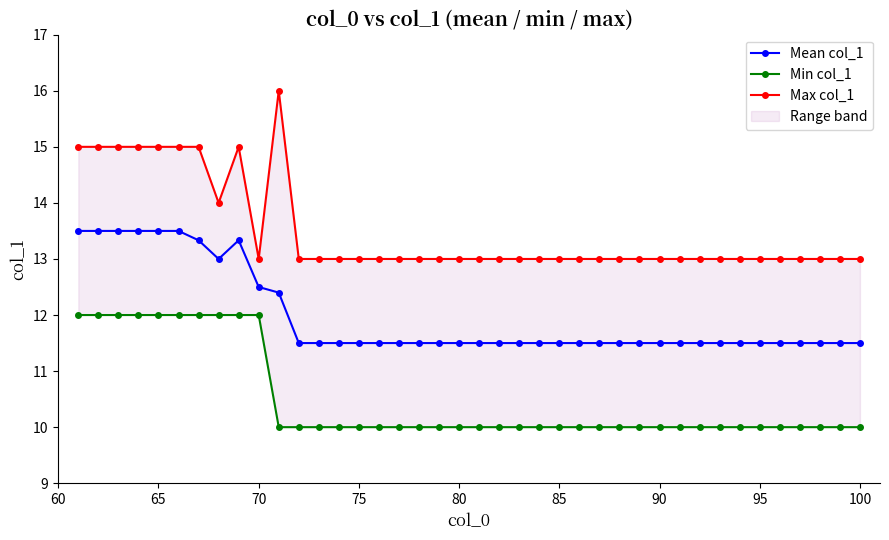

True or false: Min col_1 and Mean col_1 cross at least once.

False